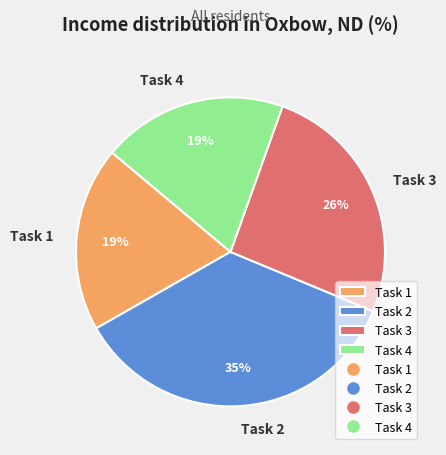

To the nearest percent, what is the difference between the largest and smallest slice percentages?

16%